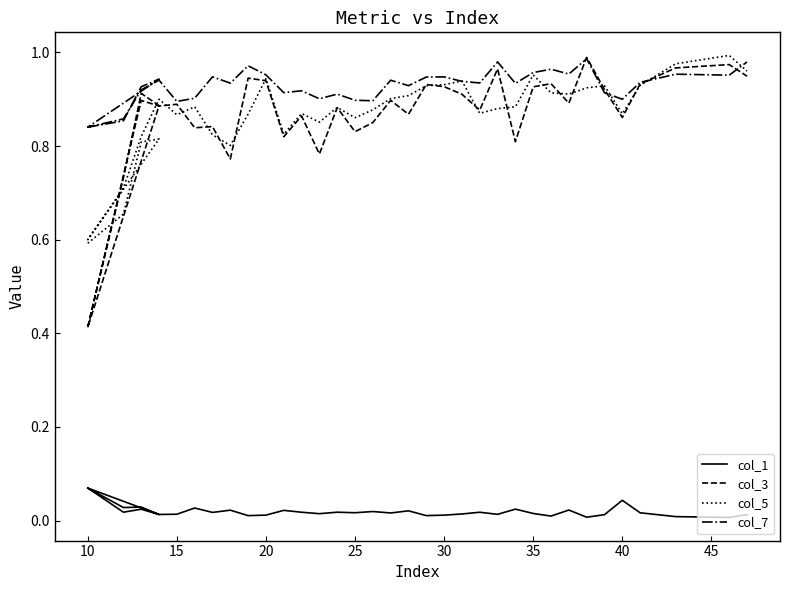

Is this an area chart (filled region under the line)?

No